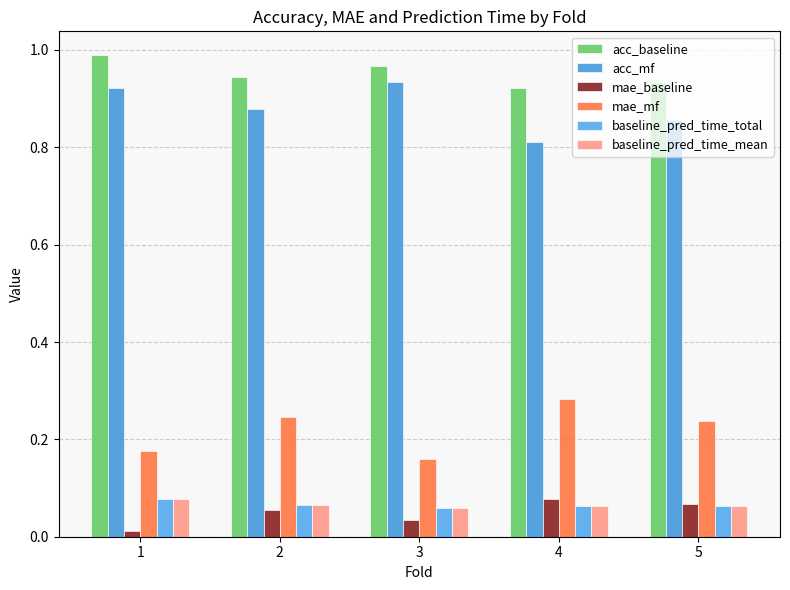

Are the bars horizontal?

No